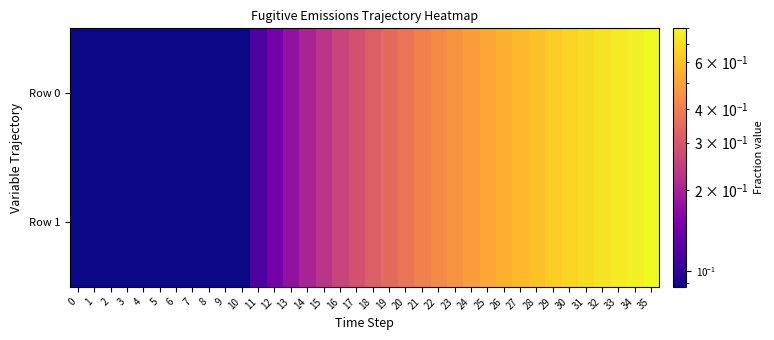

Rank the series at 24 from lowest to highest value.

Row 0, Row 1